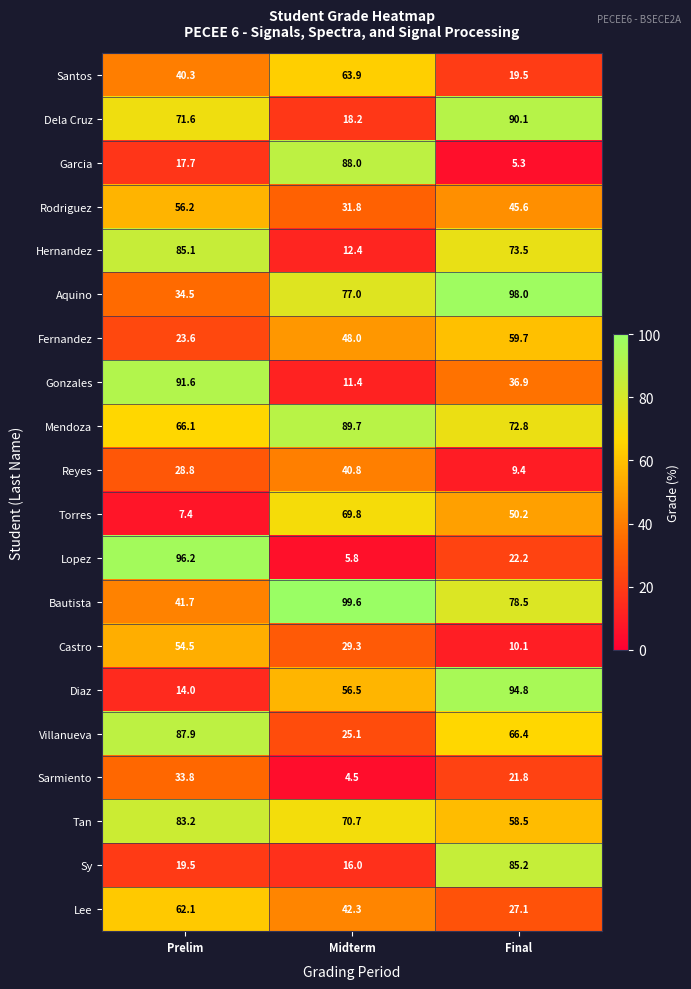

At how many categories does at least one series exceed 11?

3